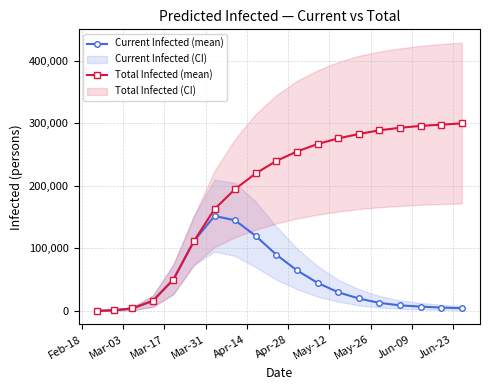

Reading left to right, what are all the values shown in this chart?

Current Infected (mean): 178	1249	4103	16107	50209	111743	152000	145000	120000	90000	65000	45000	30000	20000	13000	9000	7000	5500	4500
Total Infected (mean): 178	1249	4103	16107	50209	111743	163000	195000	220000	240000	255000	267000	276000	283000	289000	293000	296000	298000	300000